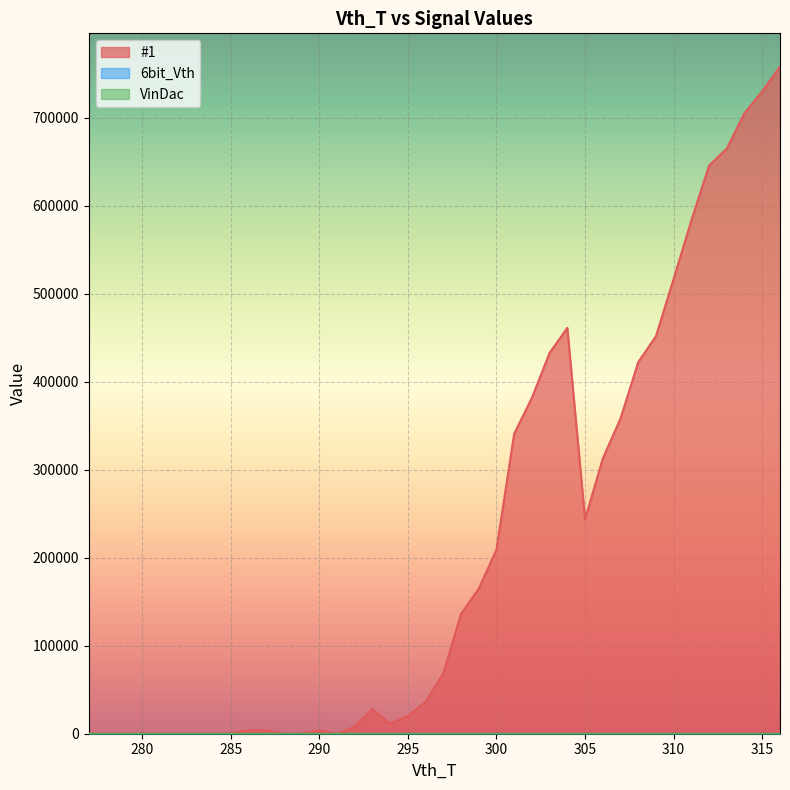

Reading right to left, list all the values displayed in this chart.

#1: 757986	730066	705308	665044	645645	583376	516979	451650	422199	358183	312581	243714	461258	432775	381703	340789	208971	164792	136062	68302	36166	20086	11421	28111	8031	0	4015	0	0	4016	4015	0	0	0	0	0	0	0	0	0
6bit_Vth: 24	24	24	24	24	24	24	24	24	24	24	24	24	24	24	24	24	24	24	24	24	24	24	24	24	24	24	24	24	24	24	24	24	24	24	24	24	24	24	24
VinDac: 0	0	0	0	0	0	0	0	0	0	0	0	0	0	0	0	0	0	0	0	0	0	0	0	0	0	0	0	0	0	0	0	0	0	0	0	0	0	0	0